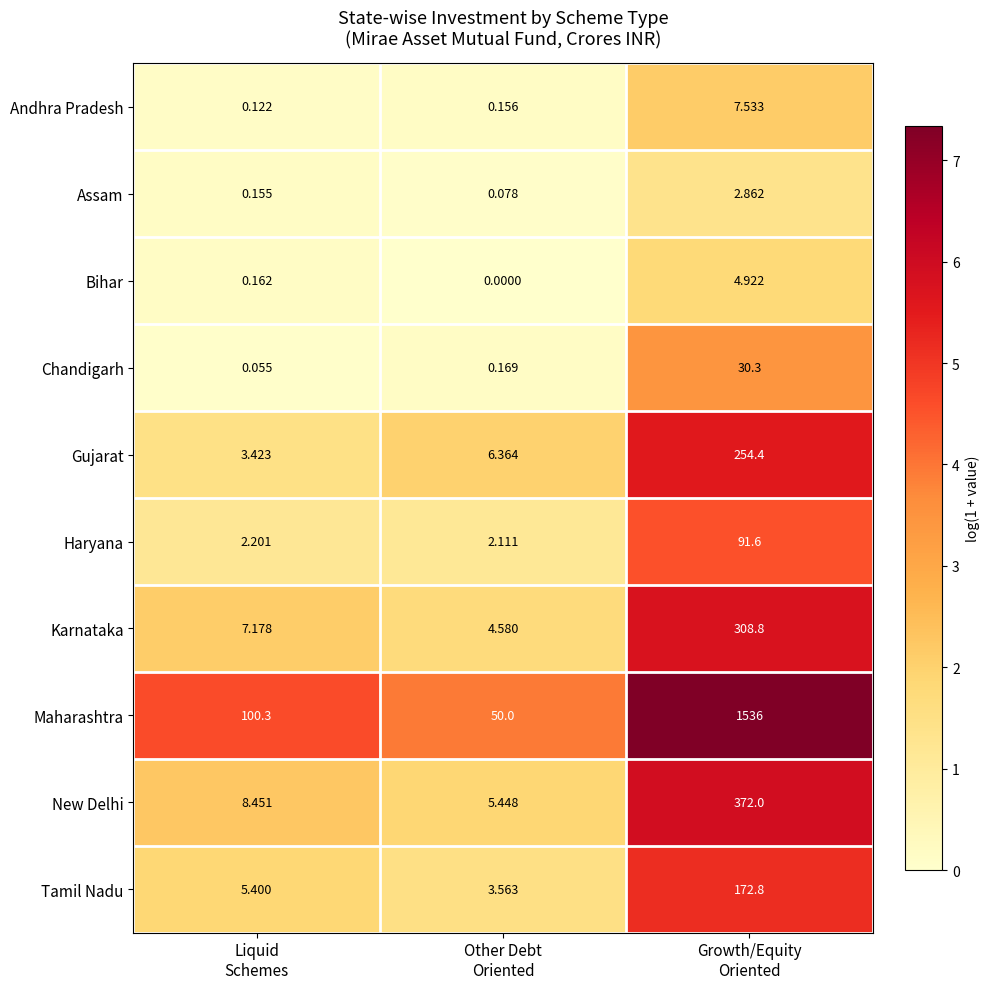

At how many categories does at least one series exceed 0?

3